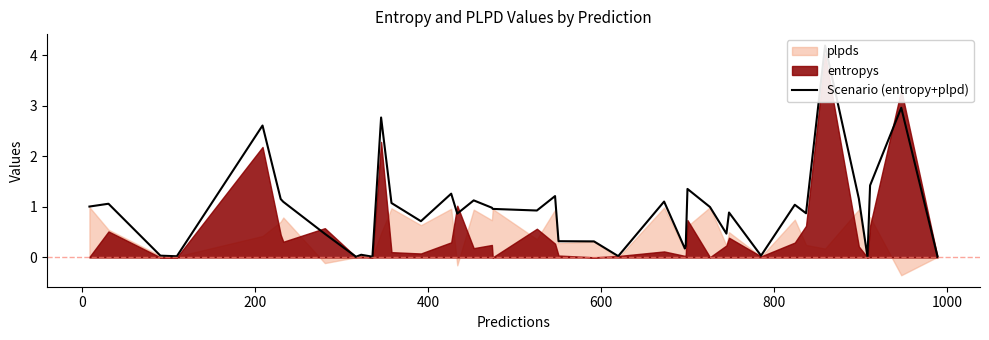

Reading left to right, extract all data points from this chart.

1.0	1.1	0.0	0.0	2.6	1.2	1.1	0.5	0.0	0.1	0.0	2.8	1.1	0.7	1.3	0.9	1.1	1.0	1.0	0.9	1.2	0.3	0.3	0.0	1.1	0.2	0.2	1.4	1.0	0.5	0.9	0.0	1.0	0.9	4.2	1.2	0.0	1.4	3.0	0.0